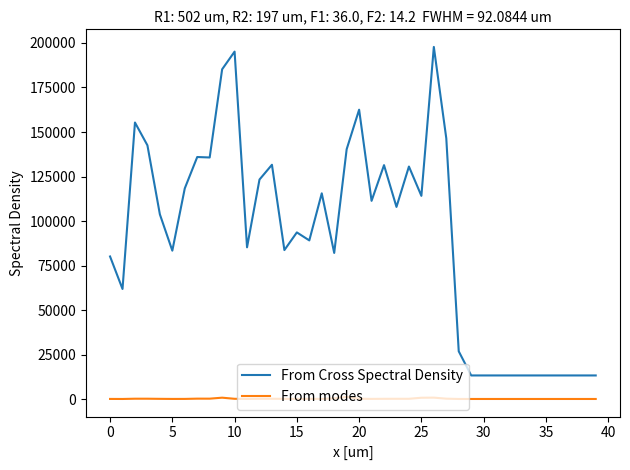

Which series has the widest spread of values?

From Cross Spectral Density